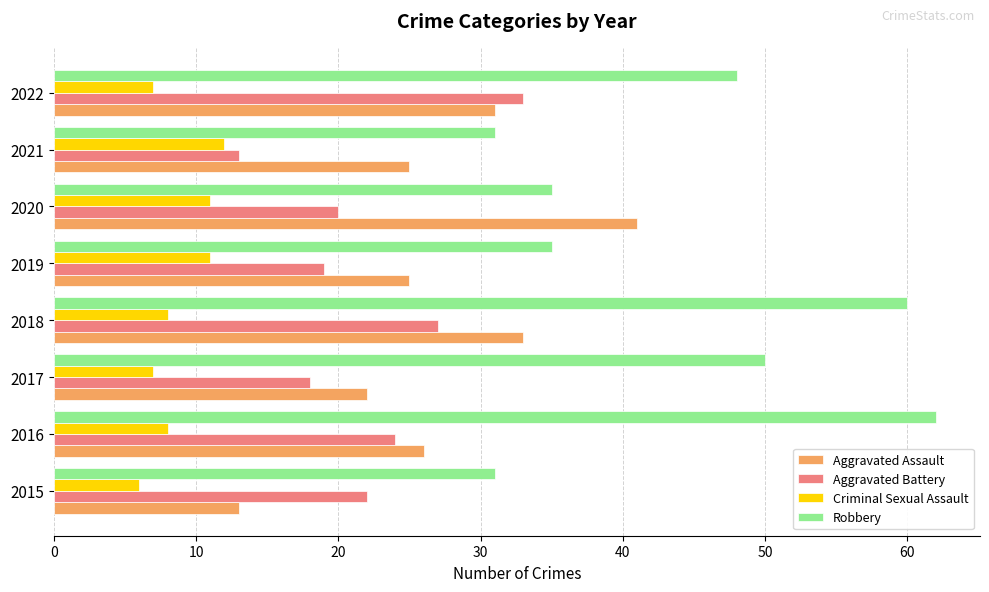

What value does the Aggravated Assault series have at 2018, to the nearest 5?

35